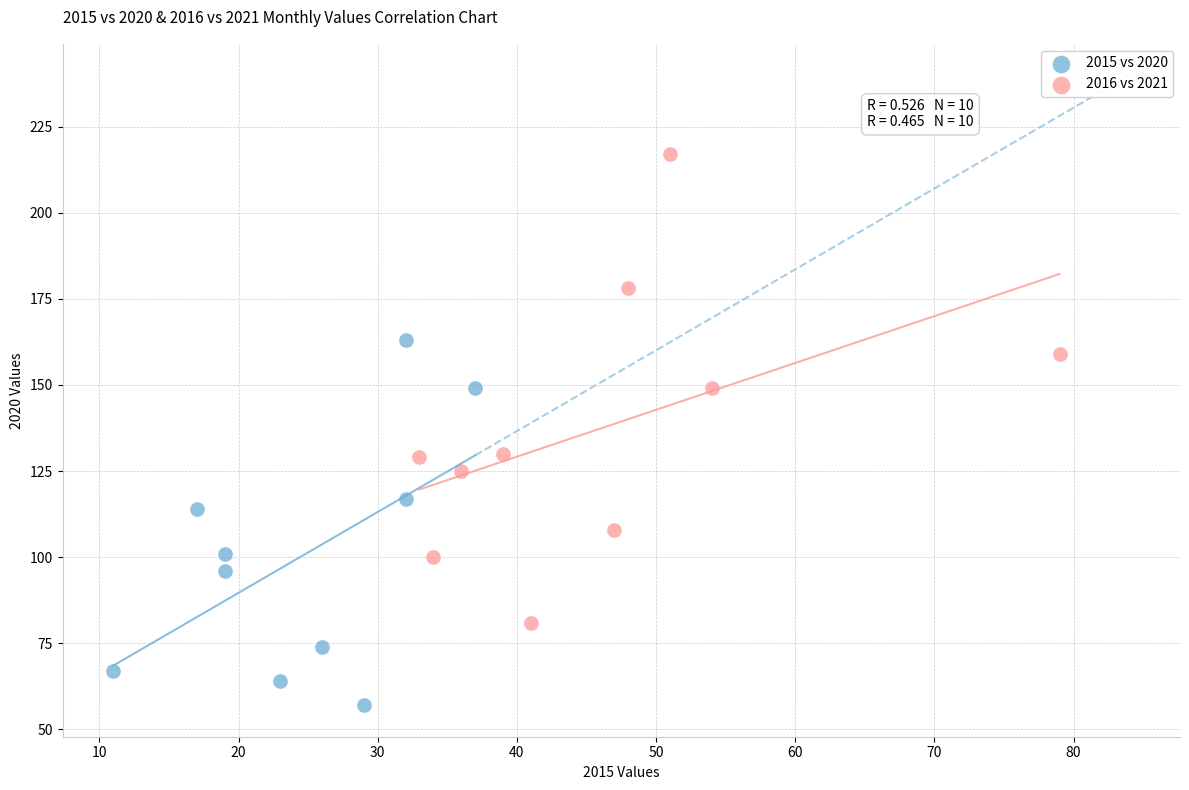

Which series has the widest spread of Y values?

2016 vs 2021